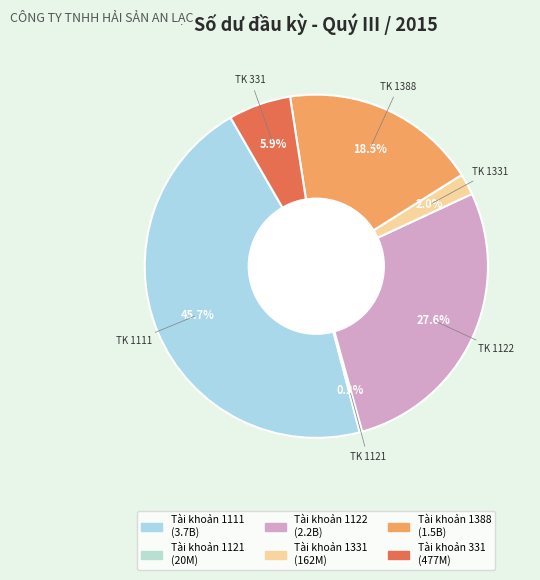

Which category has the smallest portion of the pie?

Tài khoản 1121